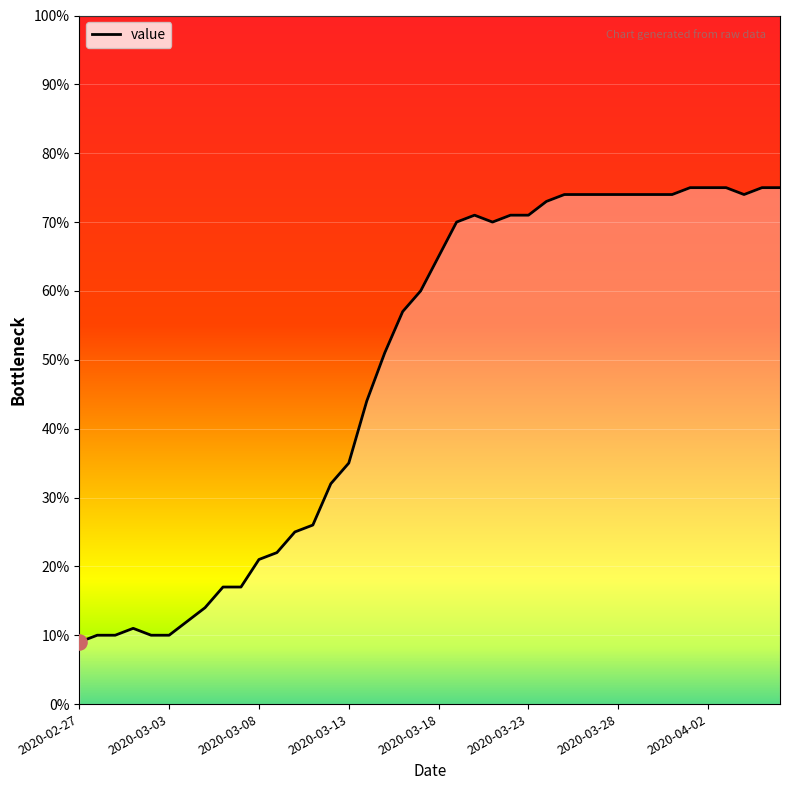

What is the difference between the maximum and minimum values?

66